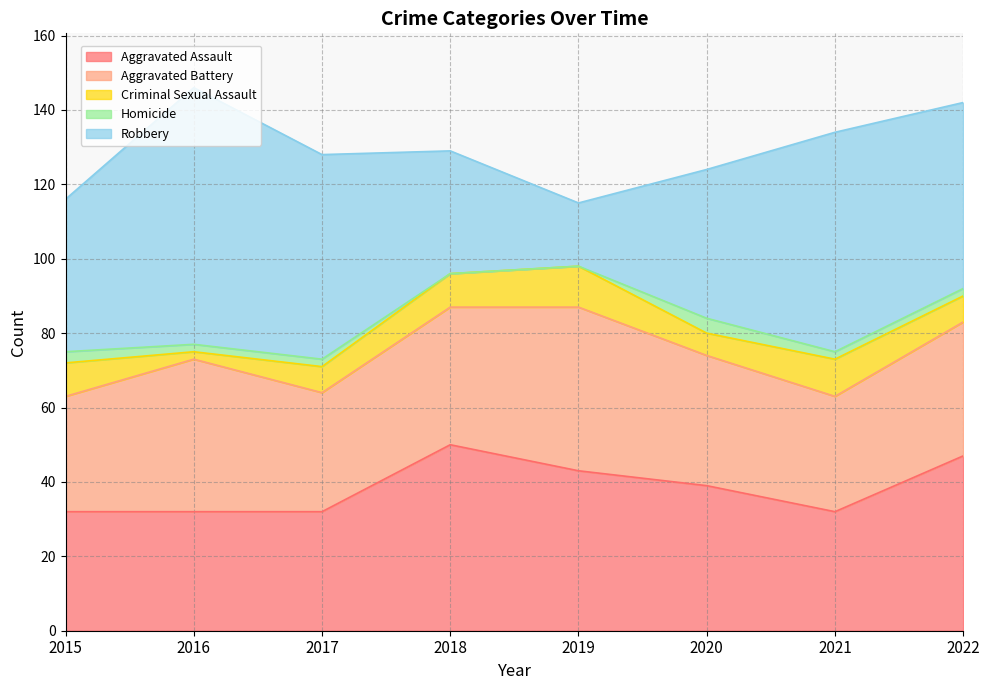

What is the total value across all series at 2016?

146